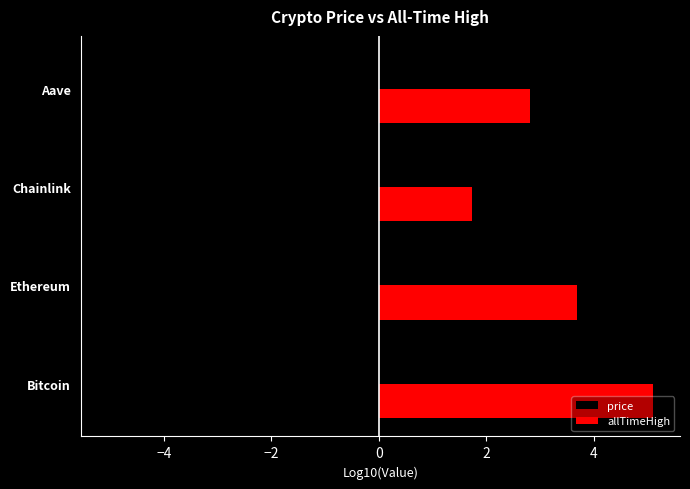

Reading left to right, transcribe all the data shown in this chart.

price: -5.0	-3.6	-1.3	-2.4
allTimeHigh: 5.1	3.7	1.7	2.8